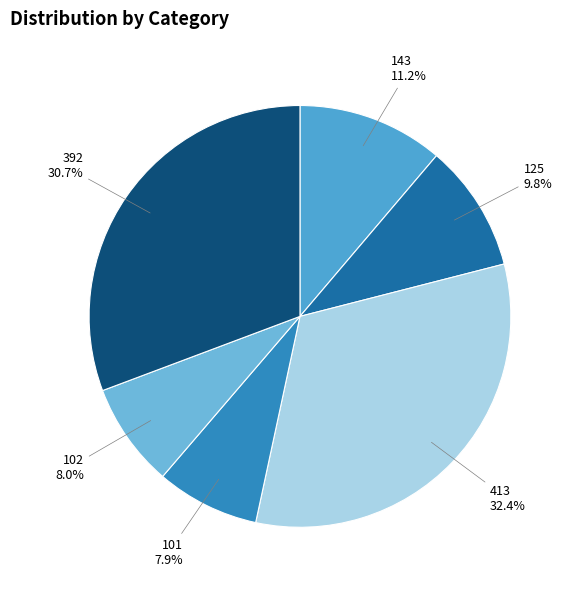

What is the largest slice in the pie chart?

413